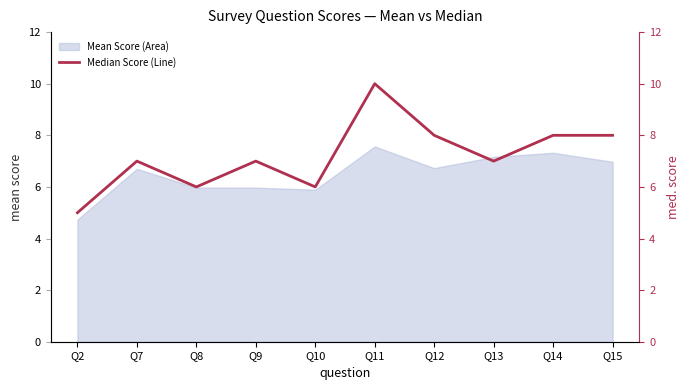

True or false: the data shows 3 at Q12.

False